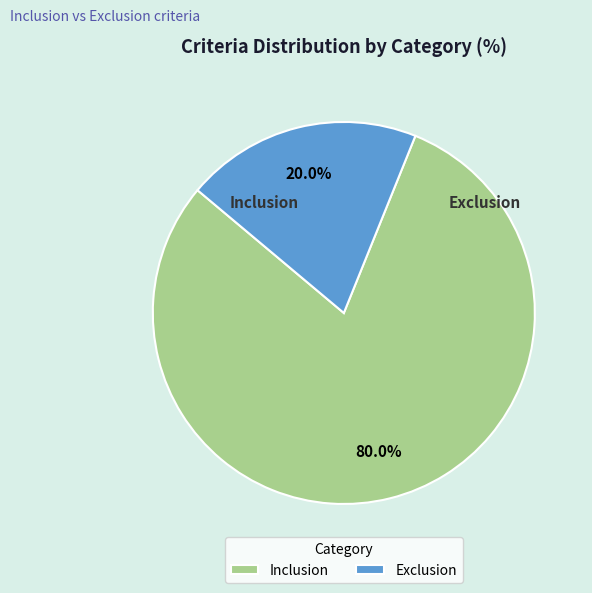

Is it true that Inclusion is 66% of the pie?

False